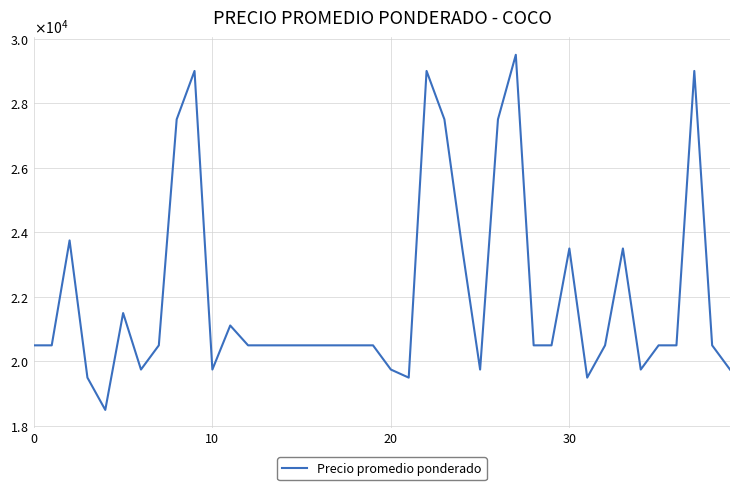

What is the average value?

21997